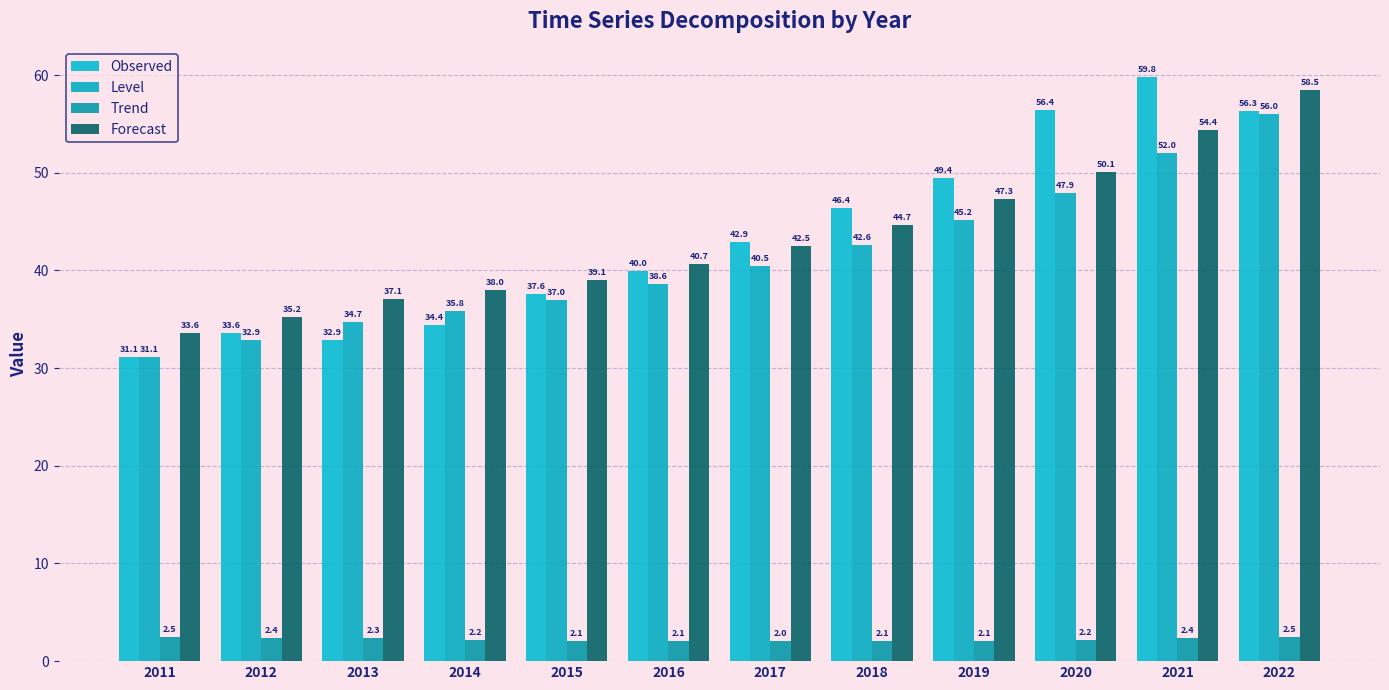

How many bars are there in each group?

4